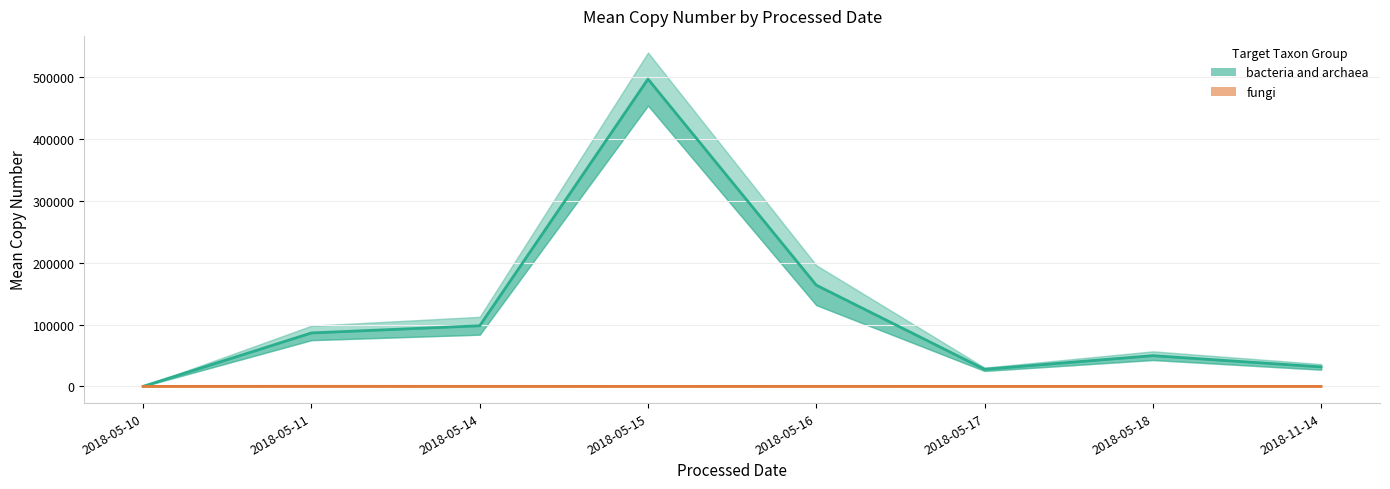

True or false: fungi has more than 1 interior local peaks.

True